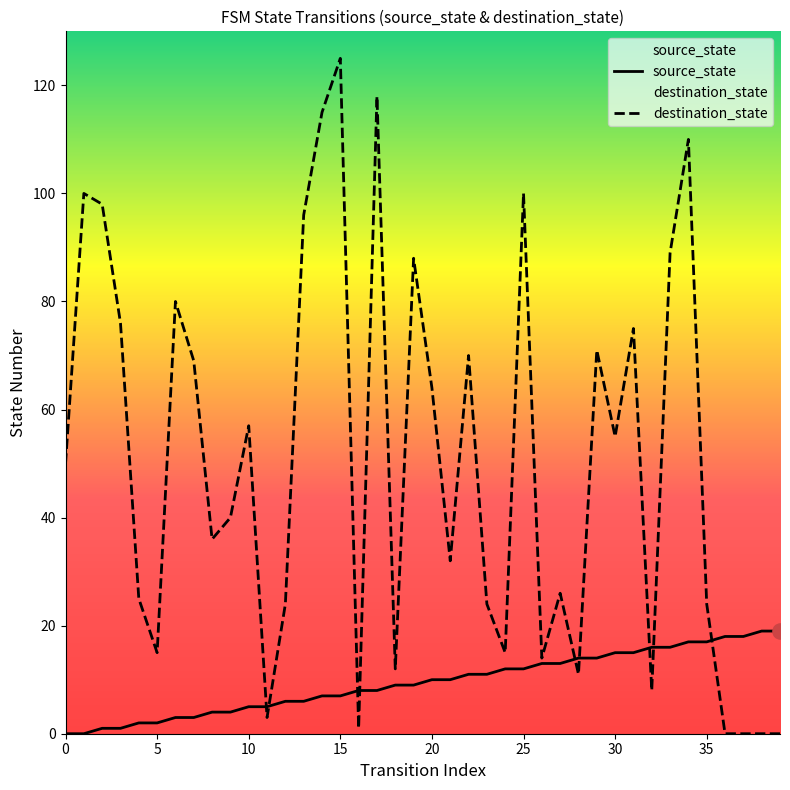

What are all the series names shown in the legend?

source_state, destination_state